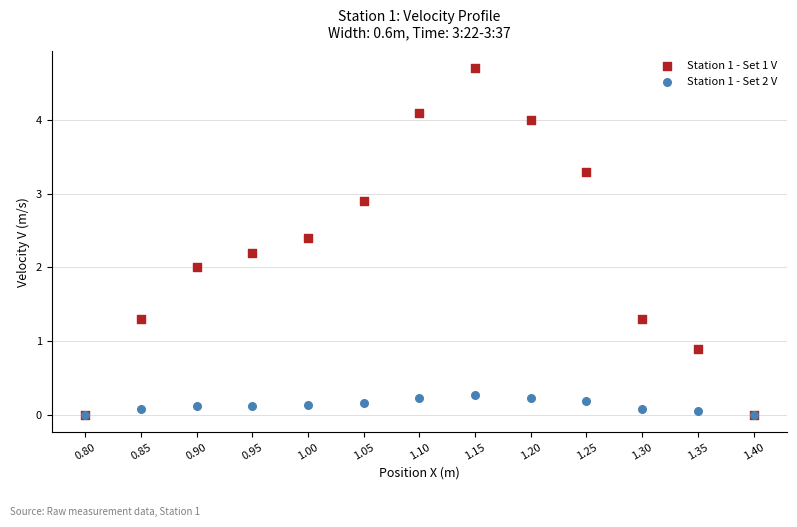

What are all the series names shown in the legend?

Station 1 - Set 1 V, Station 1 - Set 2 V